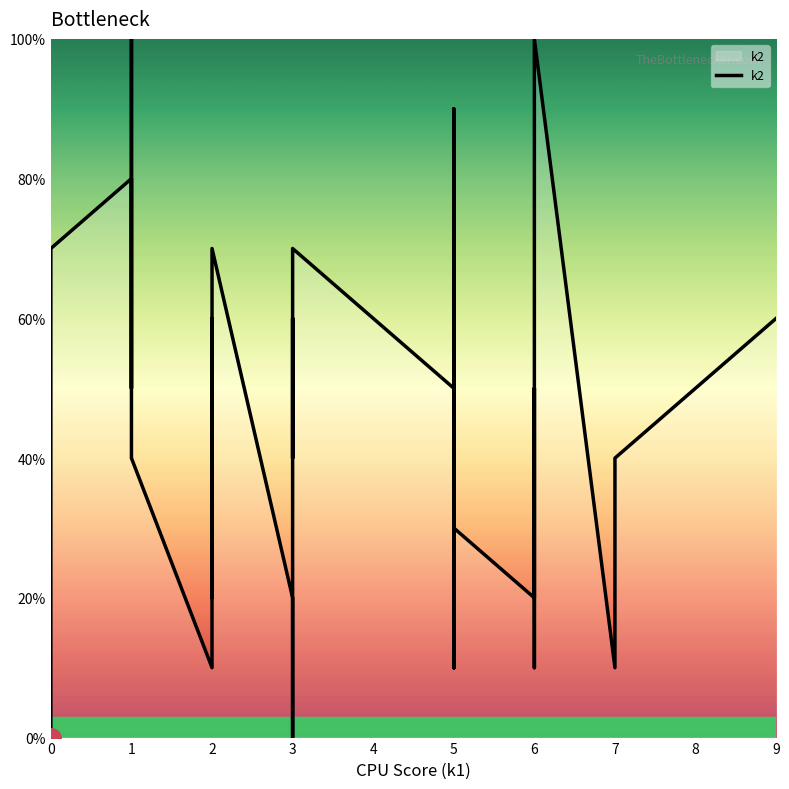

True or false: the data has more than 2 interior local peaks.

True